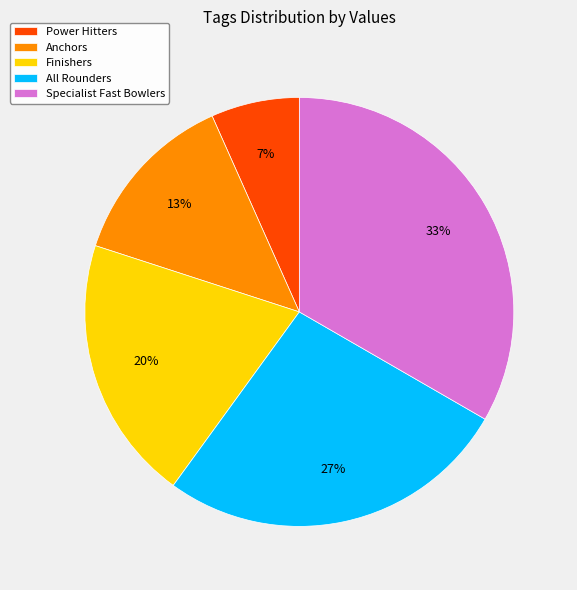

What is the ratio of the value at Anchors to the value at Finishers?

0.7